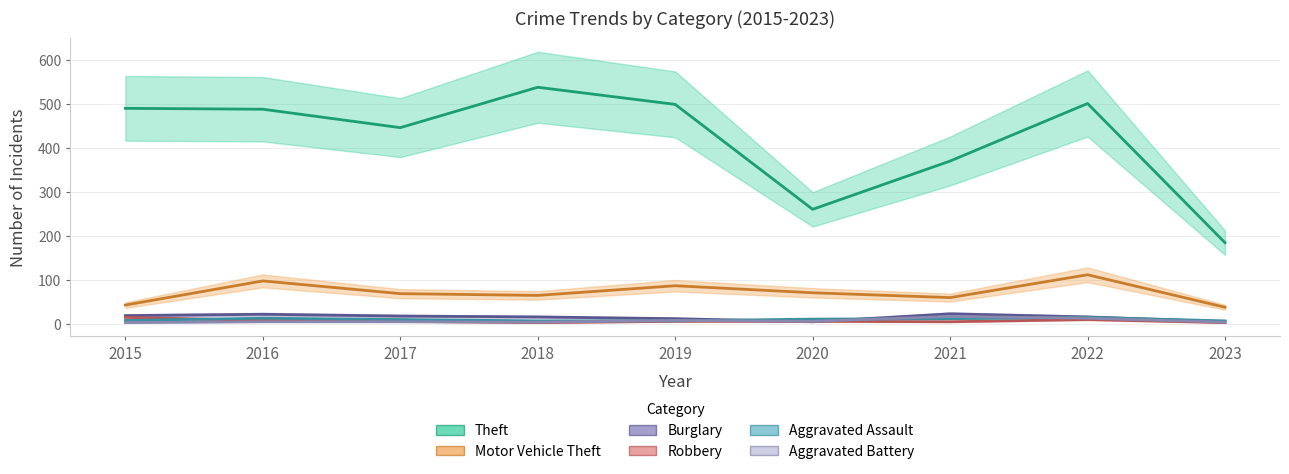

Where is Aggravated Battery nearest to the value 10?

2019